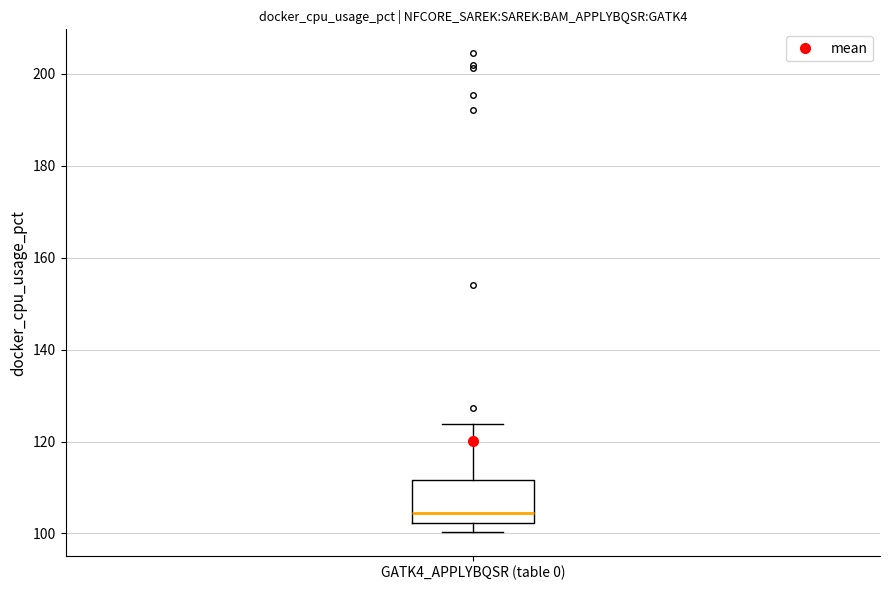

Where does the median line of the box for GATK4_APPLYBQSR (table 0) sit on the y-axis? The values are not printed on the chart, so give them approximately, as read against the axis.

104